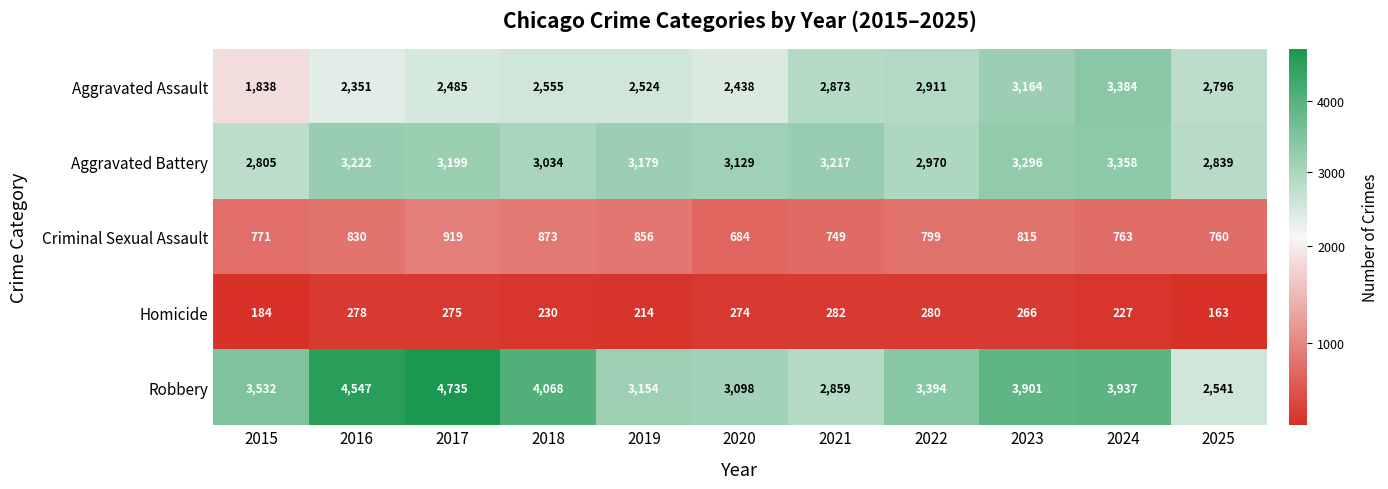

Where does the Aggravated Battery series first go above 3179?

2016